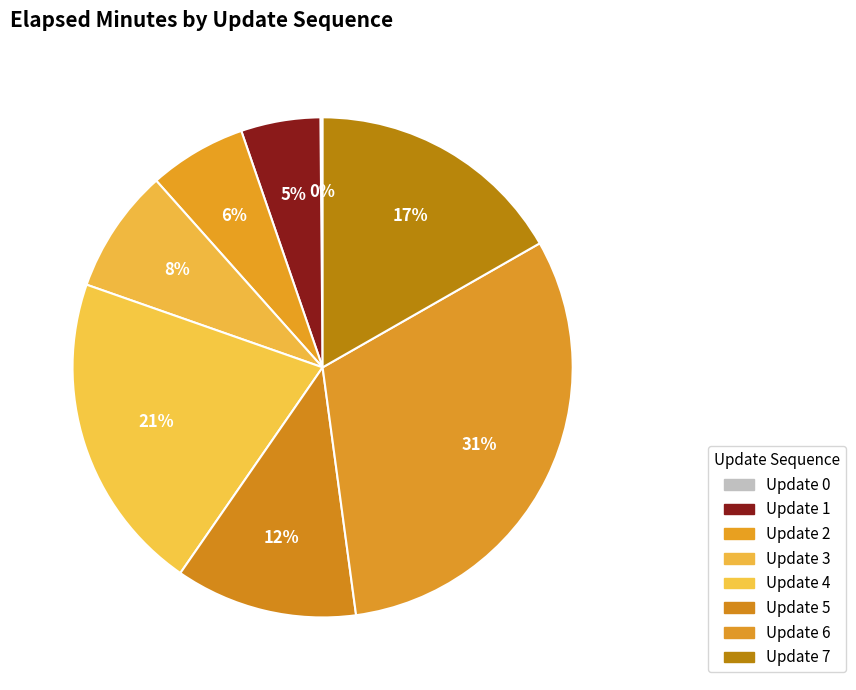

Rank the categories by value from lowest to highest.

0, 1, 2, 3, 5, 7, 4, 6